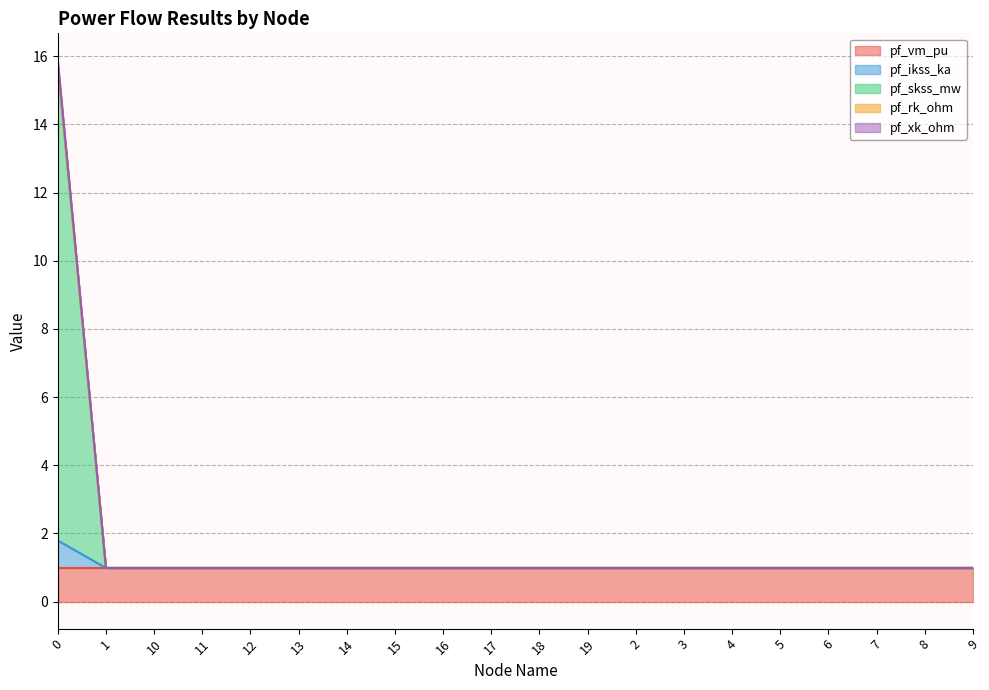

Does the chart have visible grid lines?

Yes